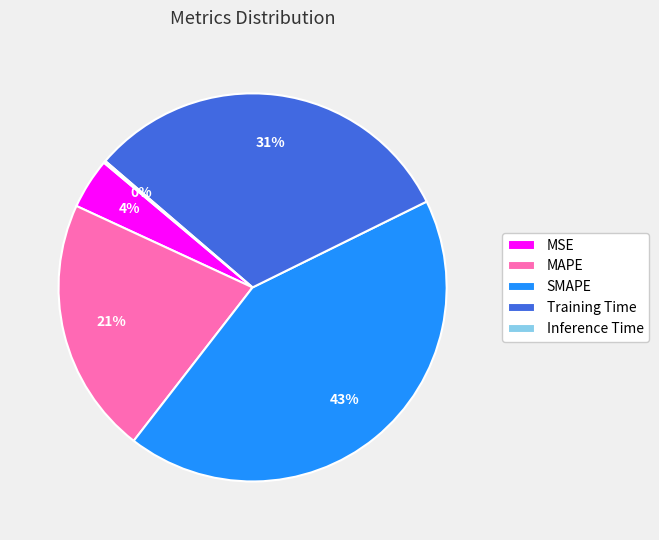

To the nearest percent, what percentage of the pie is MSE?

4%